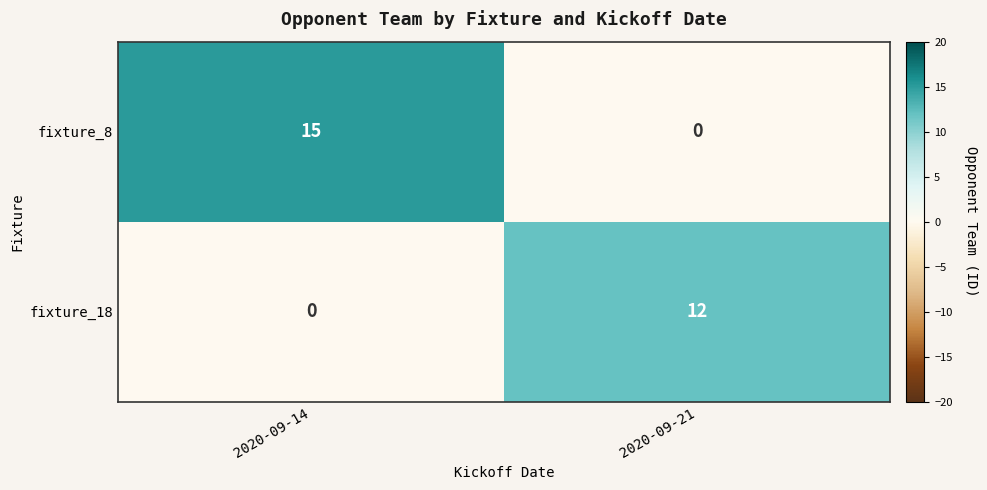

What is the average value of the fixture_8 series?

8